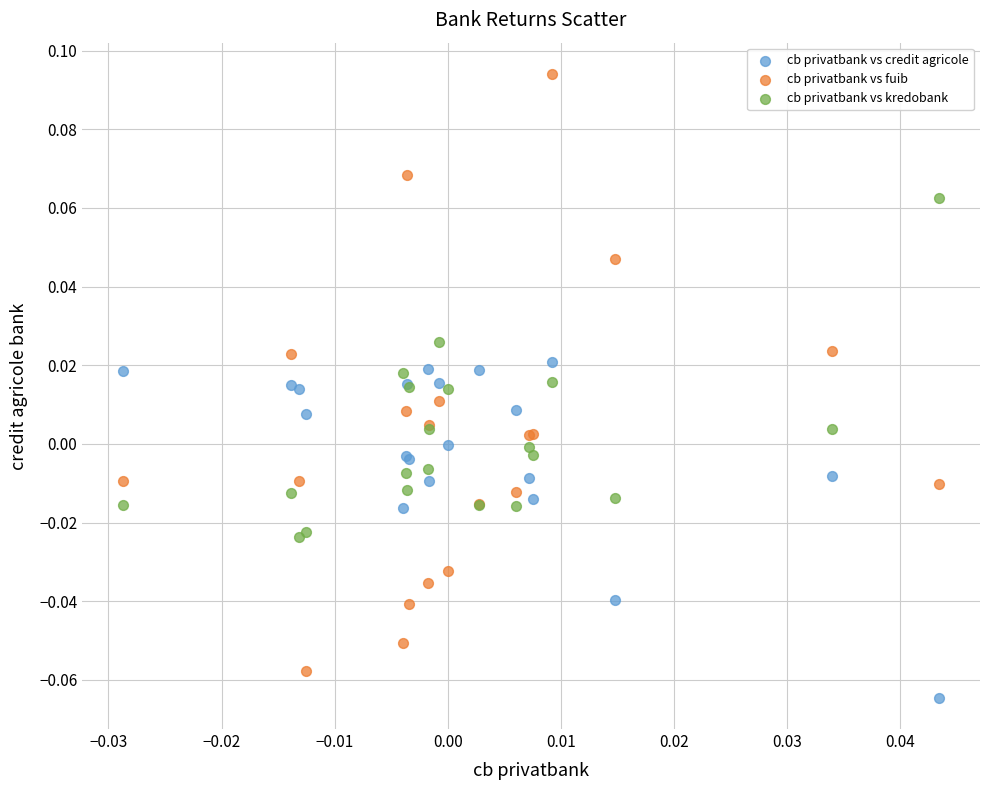

Which series reaches the maximum Y coordinate?

cb privatbank vs fuib